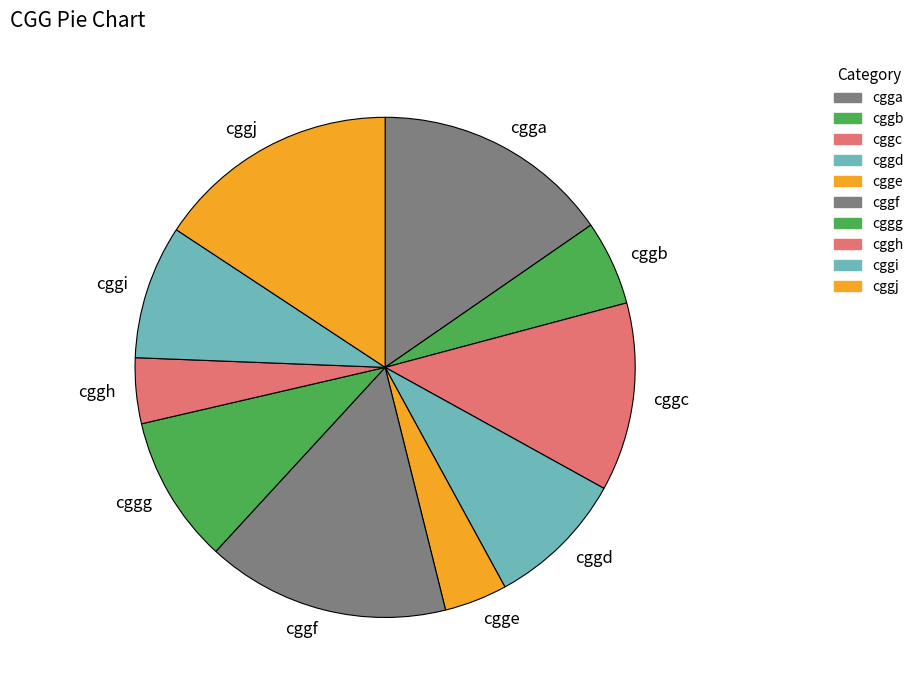

True or false: cggg accounts for 20% of the total.

False